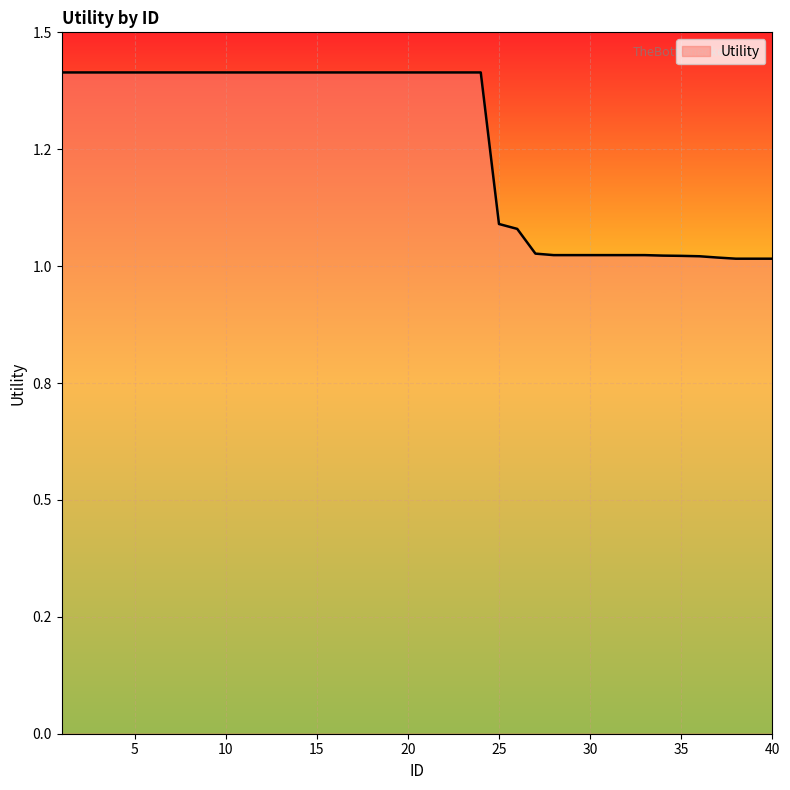

Is this an area chart (filled region under the line)?

Yes